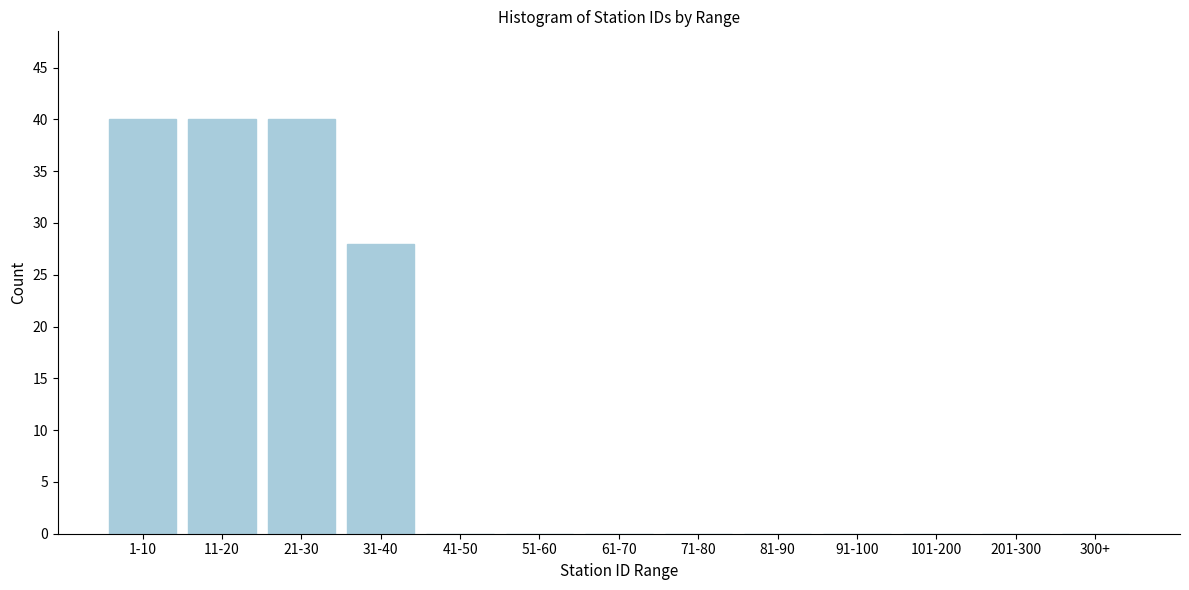

Reading left to right, what are all the values shown in this chart?

1-10=40	11-20=40	21-30=40	31-40=28	41-50=0	51-60=0	61-70=0	71-80=0	81-90=0	91-100=0	101-200=0	201-300=0	300+=0